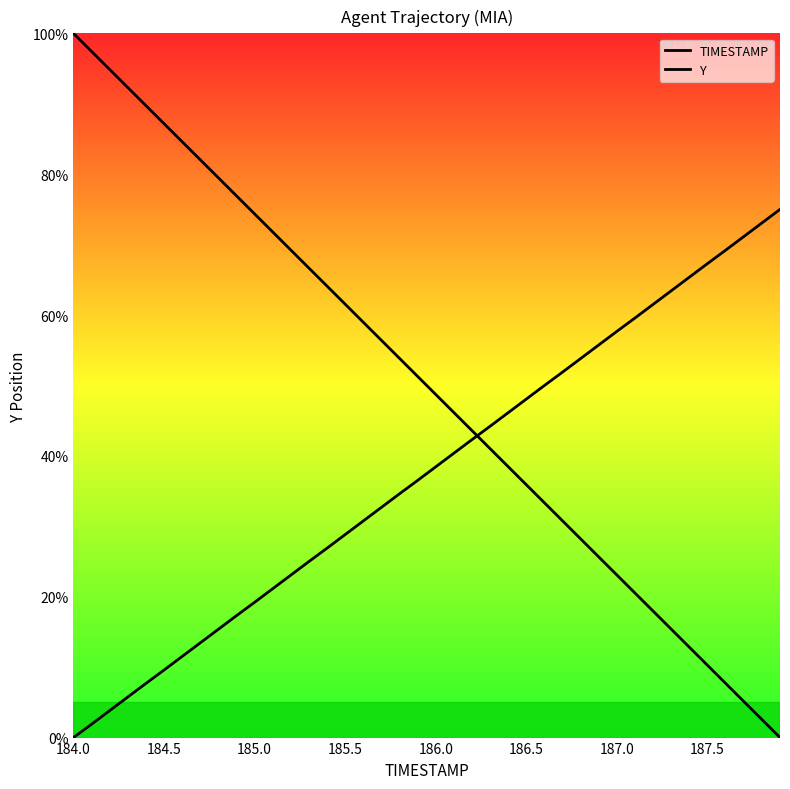

Where does the TIMESTAMP series first go above 51?

184.0